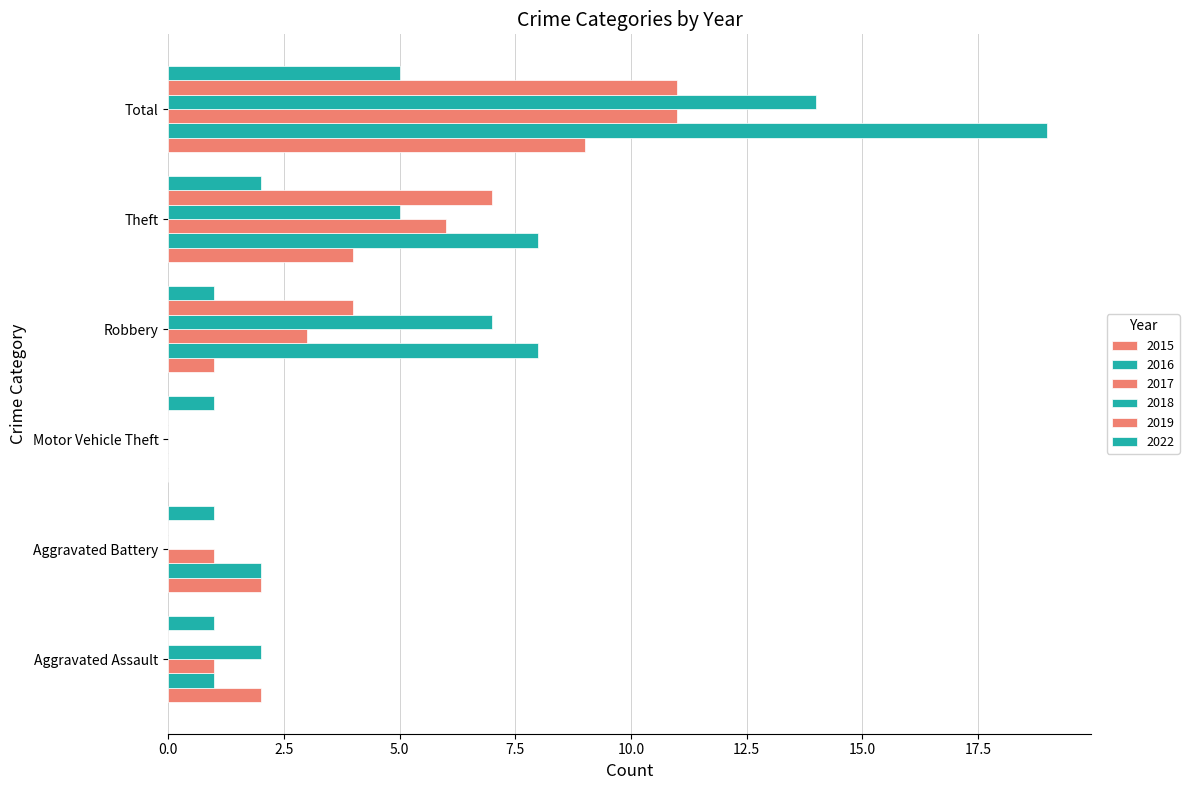

How many values in 2015 are above zero?

5